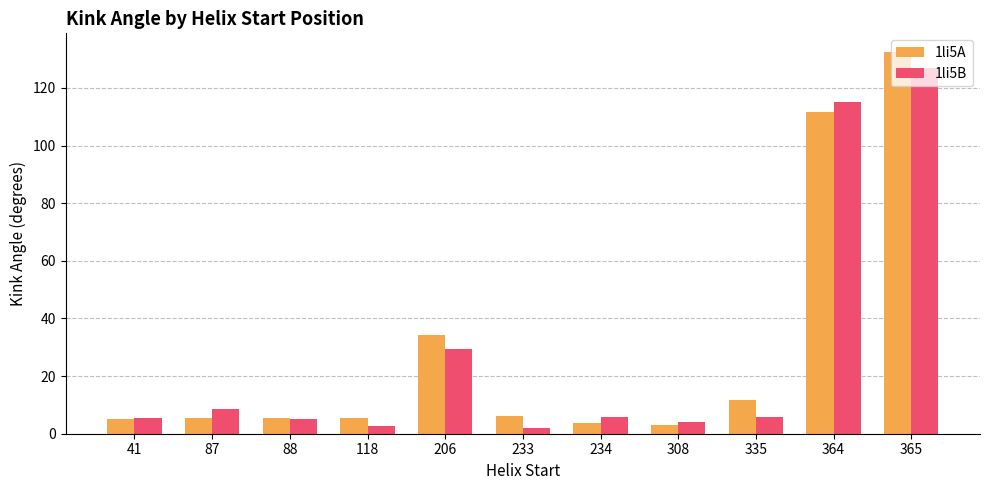

Is it true that 1li5B equals 126.9 at 365?

True